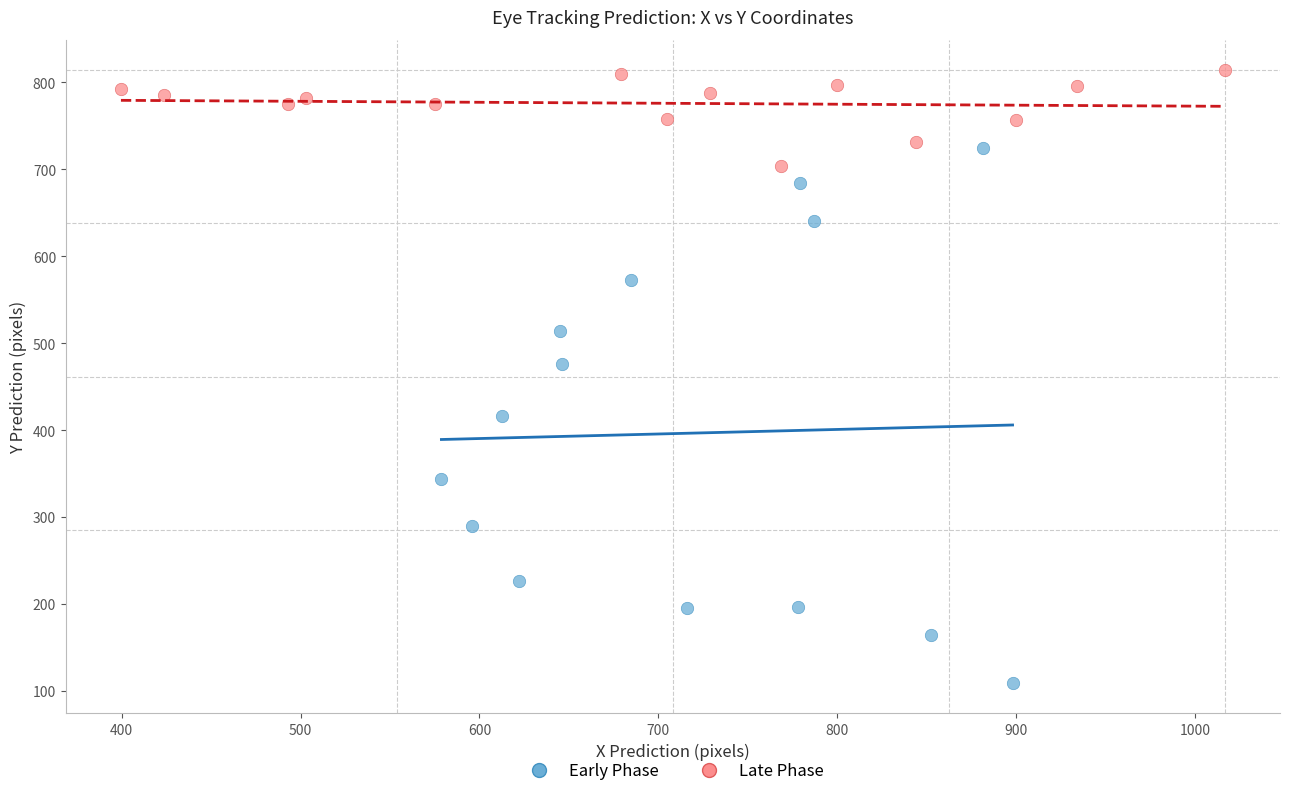

Which series contains the highest Y value?

Late Phase